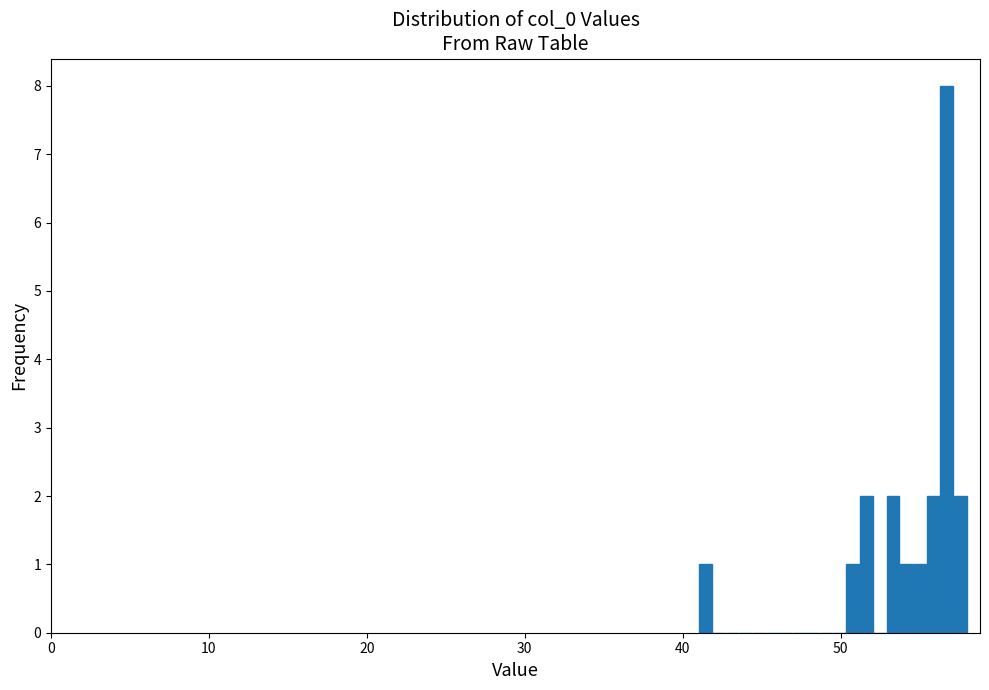

Read against the x-axis, roughly where is the centre of the tallest bar?

57